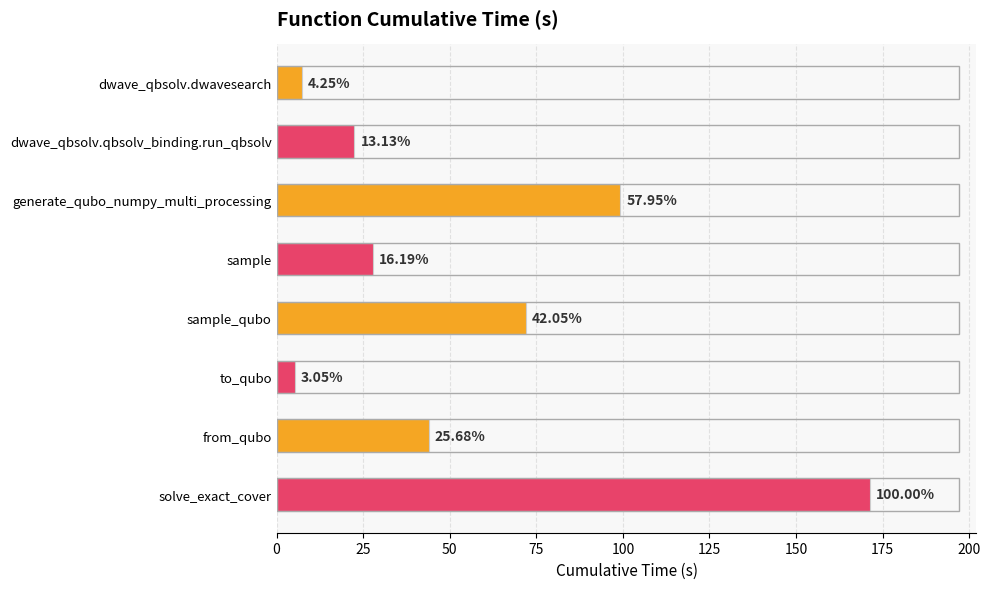

How many bars are there in total?

8